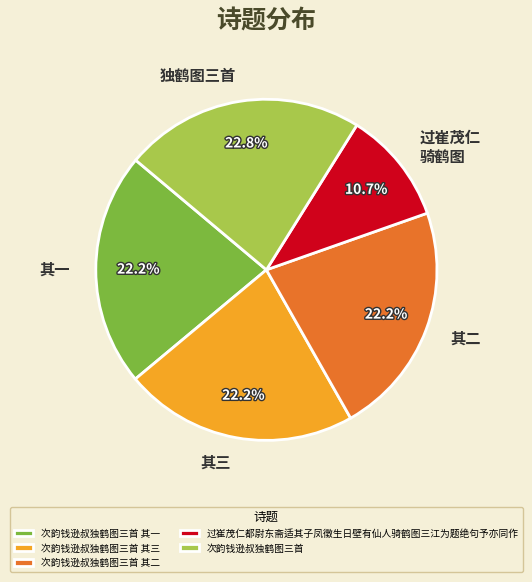

To the nearest percent, what portion does 次韵钱逊叔独鹤图三首 其二 represent?

22%